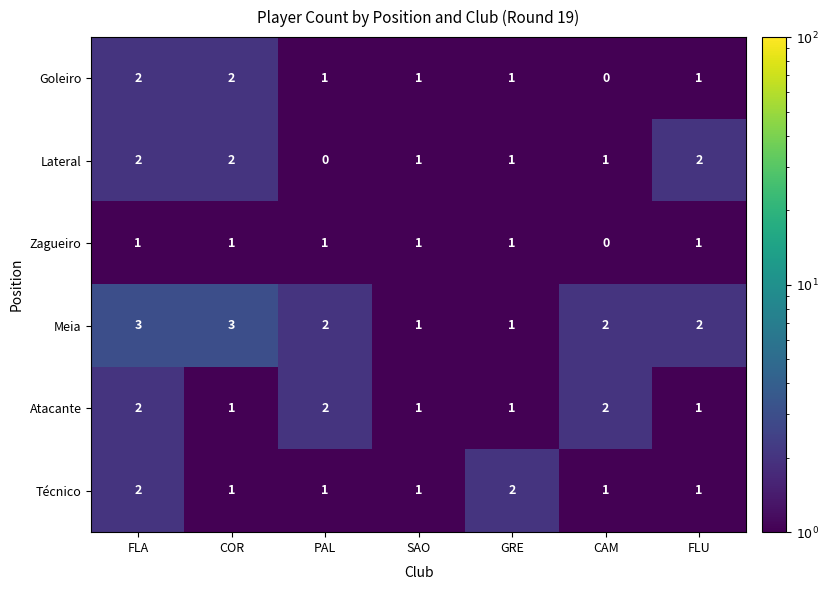

Which category has the lowest value in the Zagueiro series?

CAM